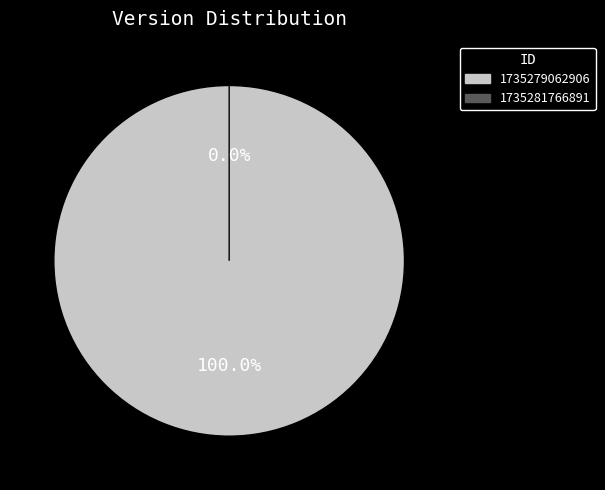

How many slices are in this pie chart?

2